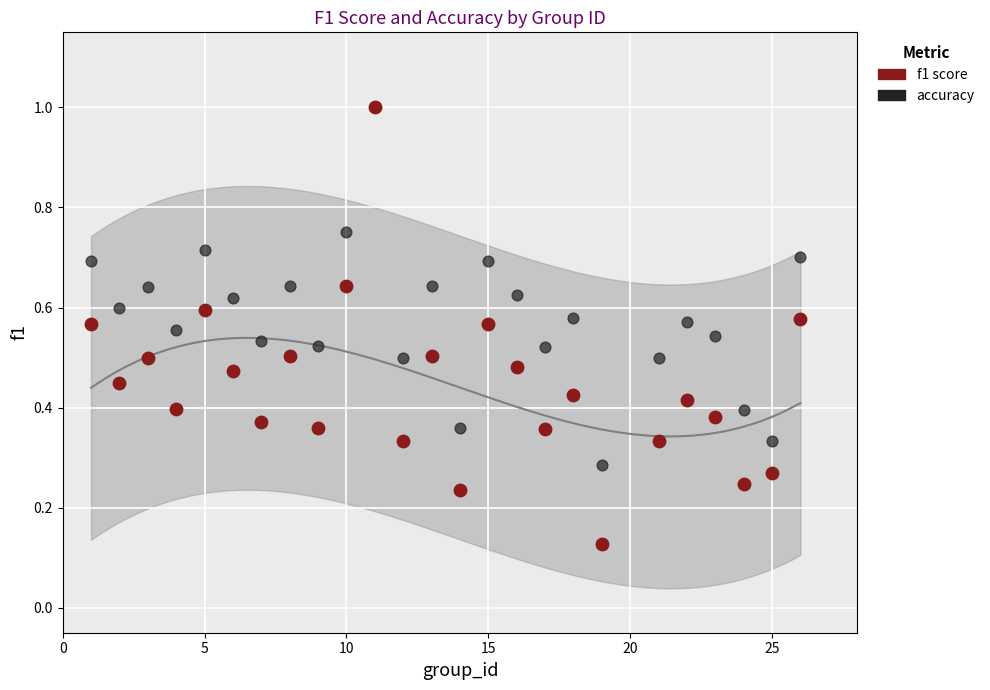

What are all the series names shown in the legend?

f1 score, accuracy